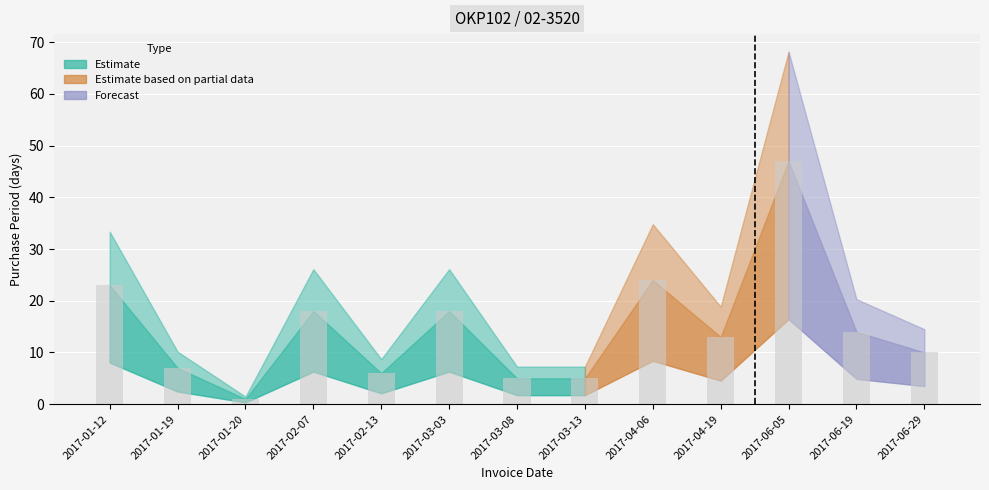

What is the sum of the values at 2017-03-13 and 2017-04-06?

29